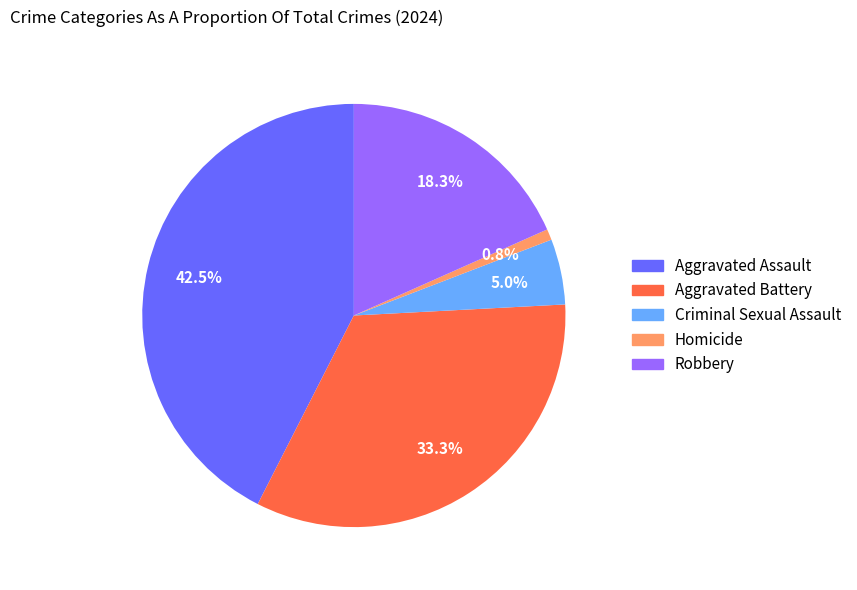

What percentage is the Robbery slice, to the nearest percent?

18%